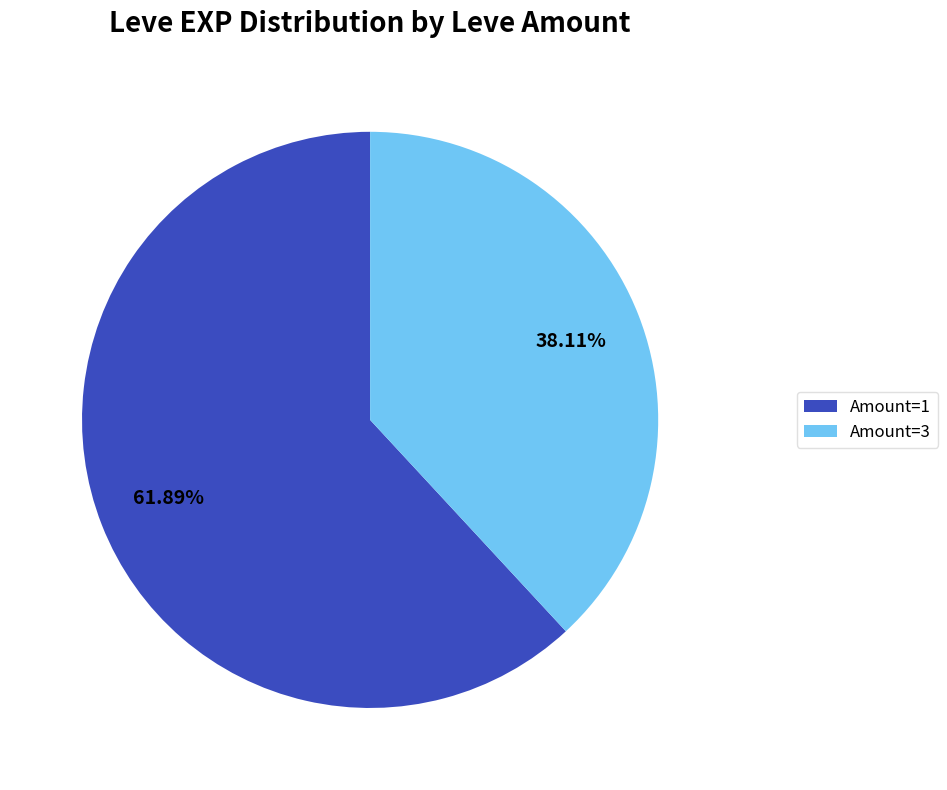

What is the smallest slice in the pie chart?

Amount=3